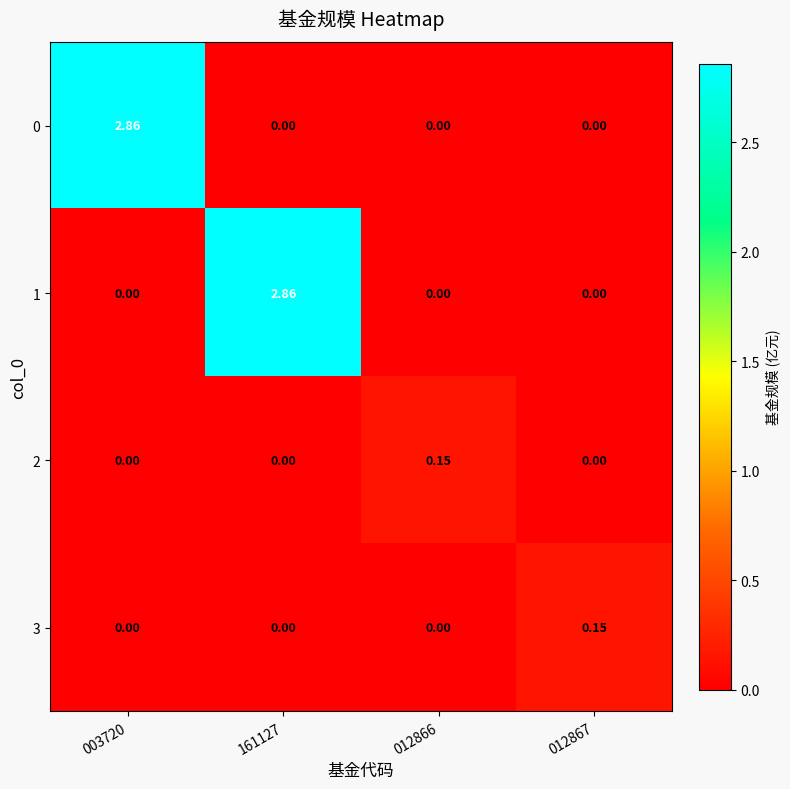

How many values in the 0 series exceed 0?

1